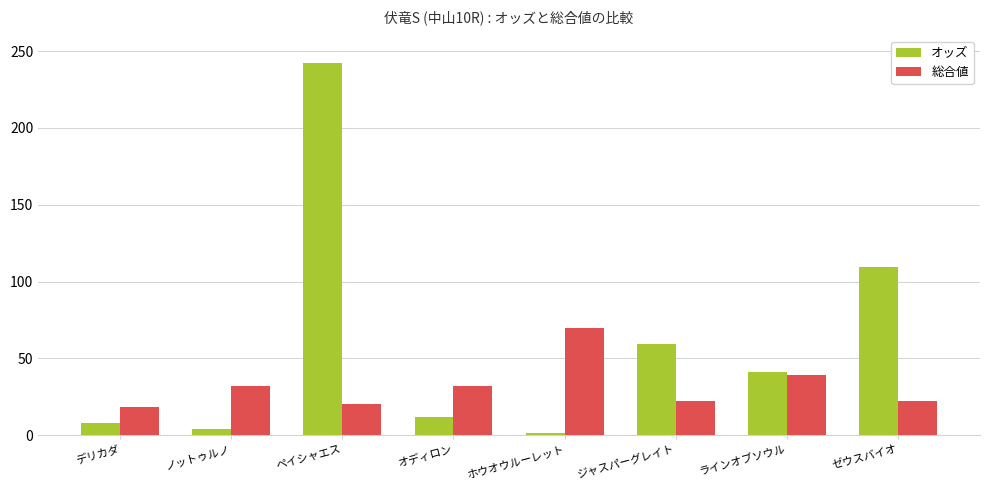

Rank the categories by オッズ value from lowest to highest.

ホウオウルーレット, ノットゥルノ, デリカダ, オディロン, ラインオブソウル, ジャスパーグレイト, ゼウスバイオ, ペイシャエス